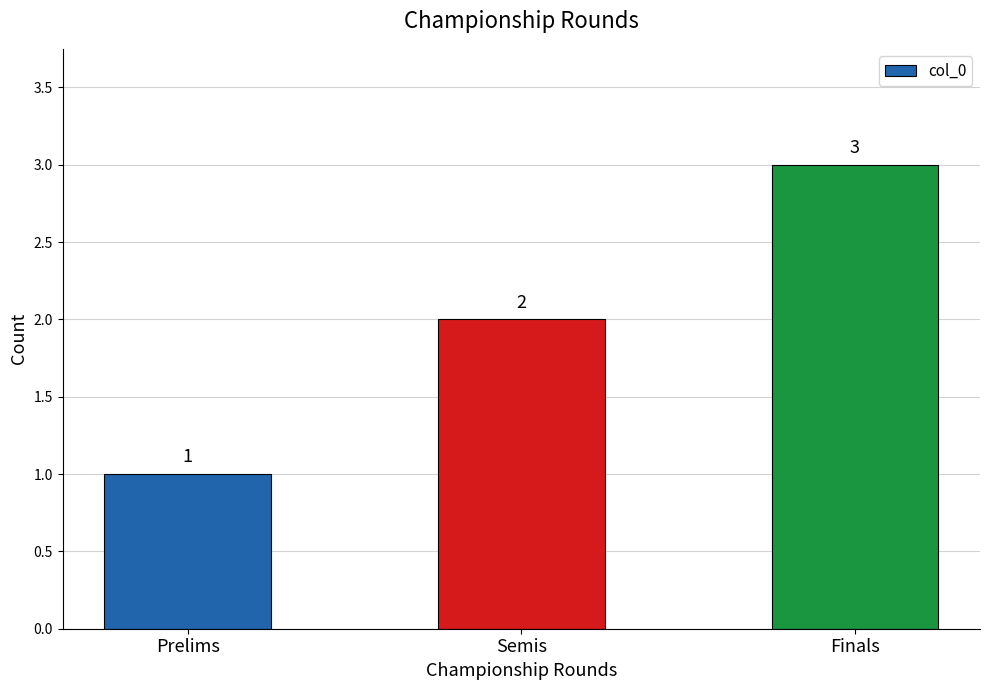

Are the bars grouped side by side (vs. stacked)?

No